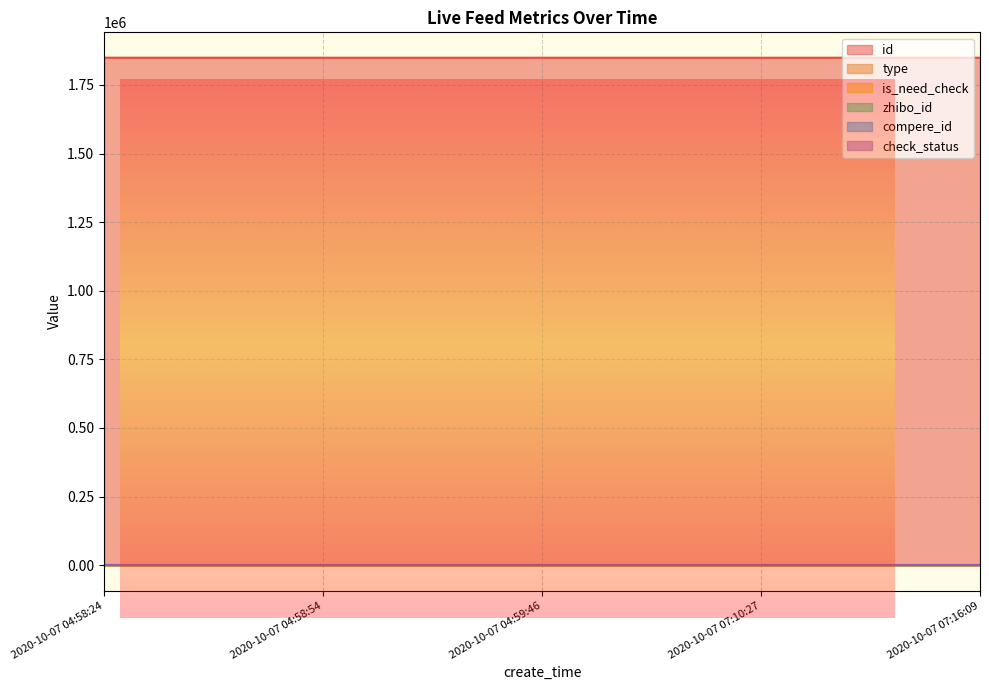

Which category has the lowest value across all series?

2020-10-07 04:58:54